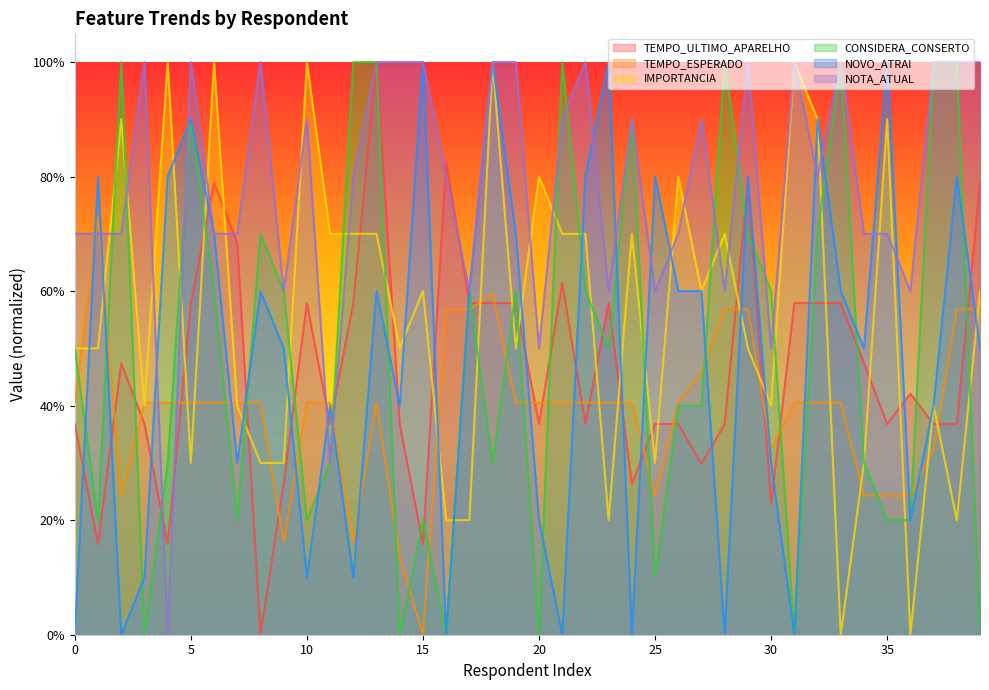

What is the maximum value shown in the chart?

1.0